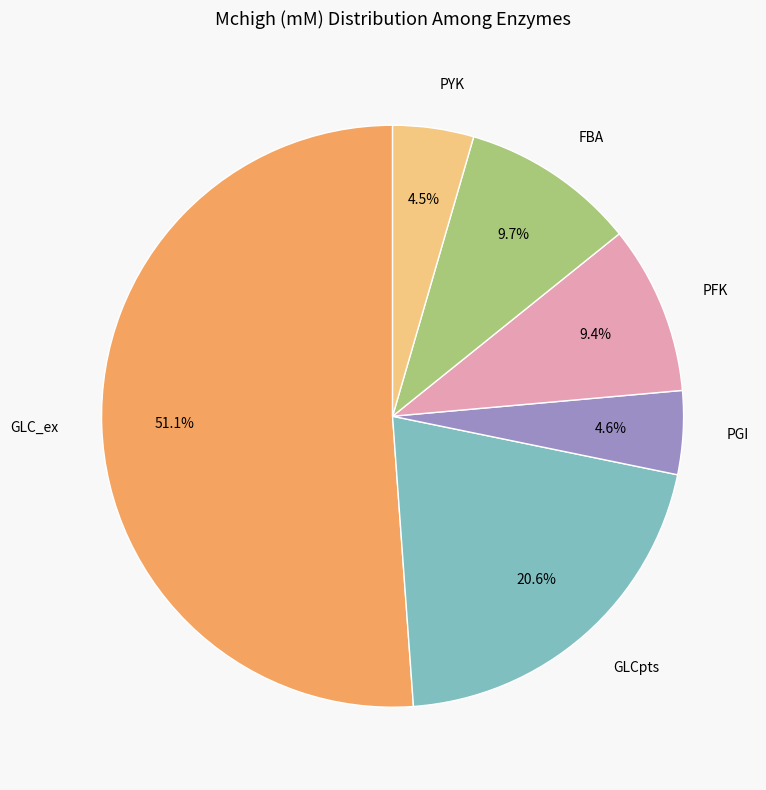

Approximately how many times larger is the value at FBA compared to PFK?

1.0